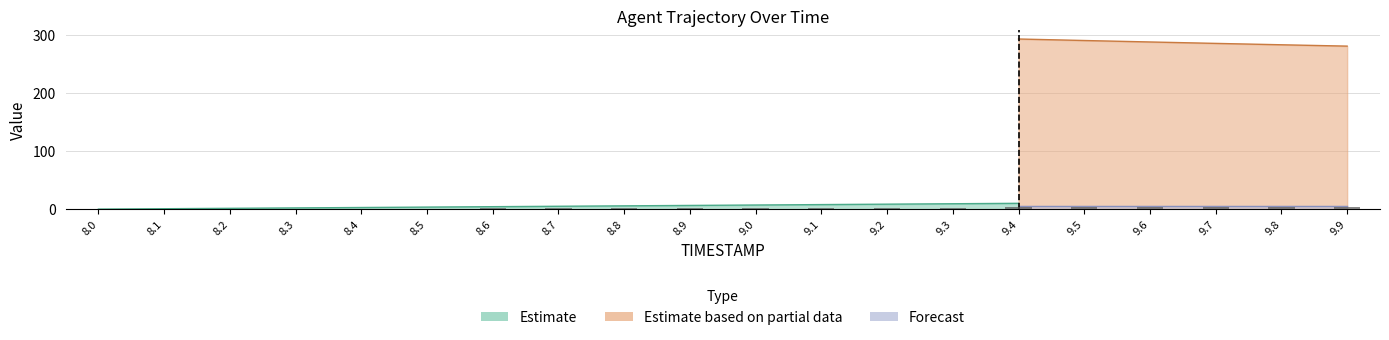

The value at 9.1 is 2.3. True or false?

True